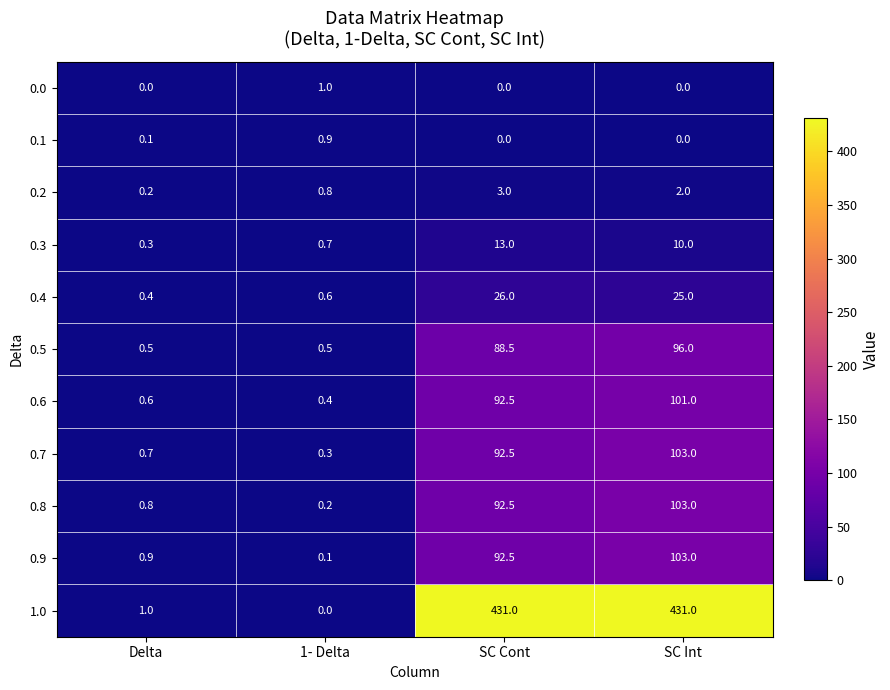

How many distinct data groups are displayed?

11